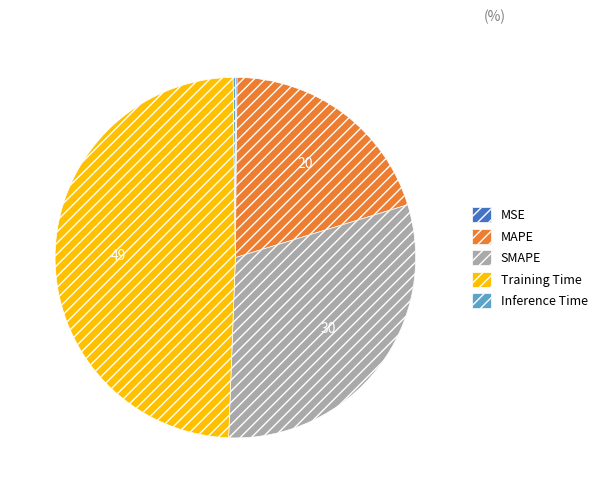

Is there any slice that represents more than half of the pie?

No